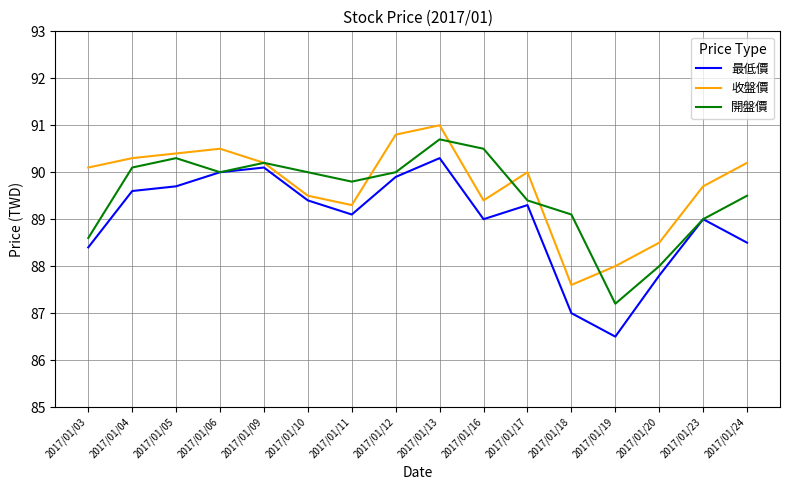

What is the approximate value of 收盤價 at 2017/01/24?

90.2